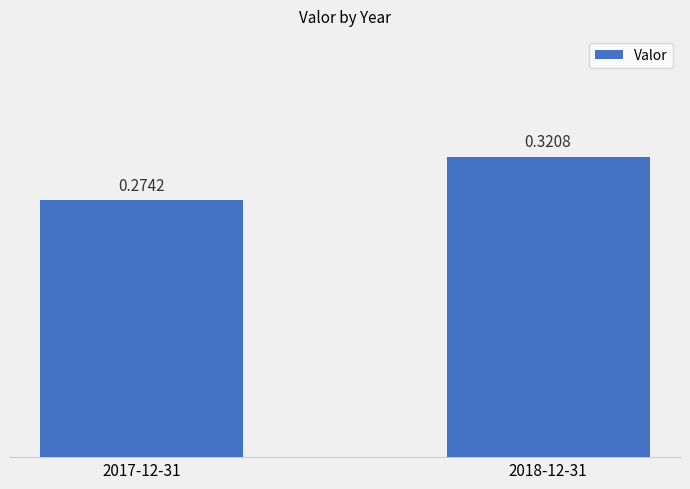

Which label corresponds to the largest value in the chart?

2018-12-31